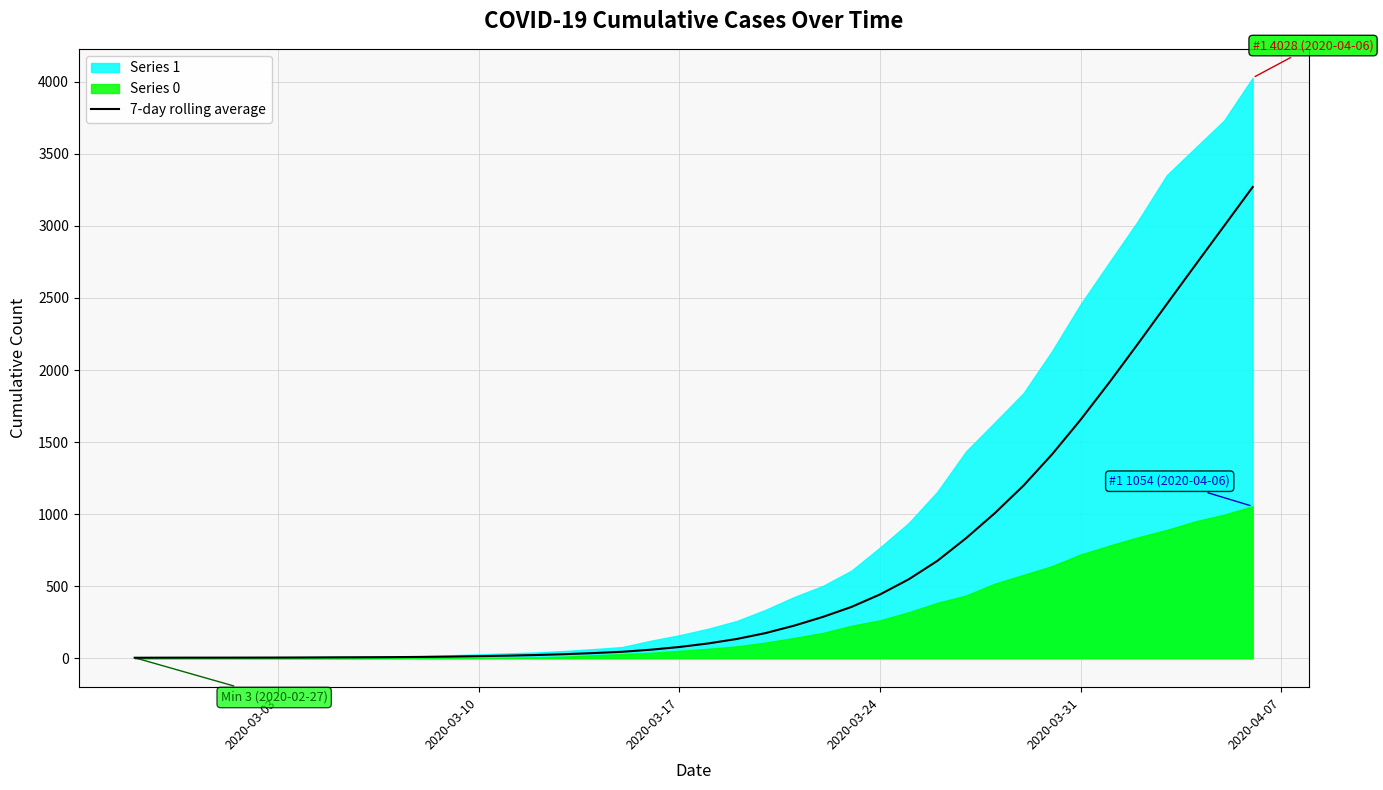

What is the maximum value for 7-day rolling average?

3270.1